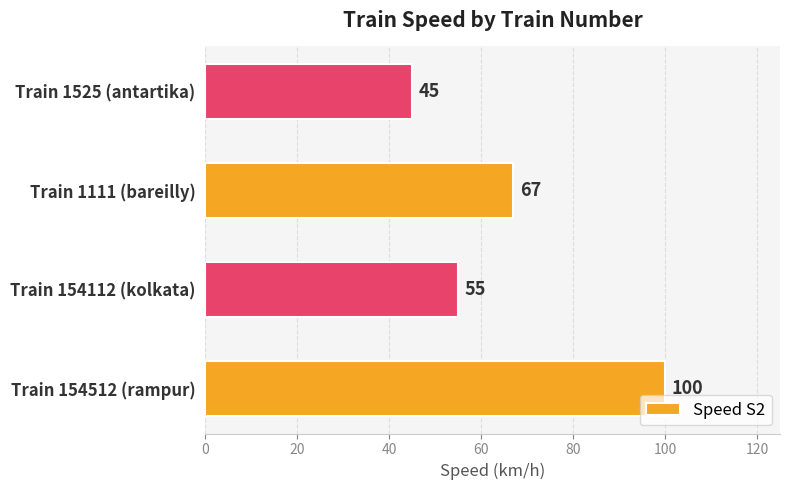

What is the greatest value displayed?

100